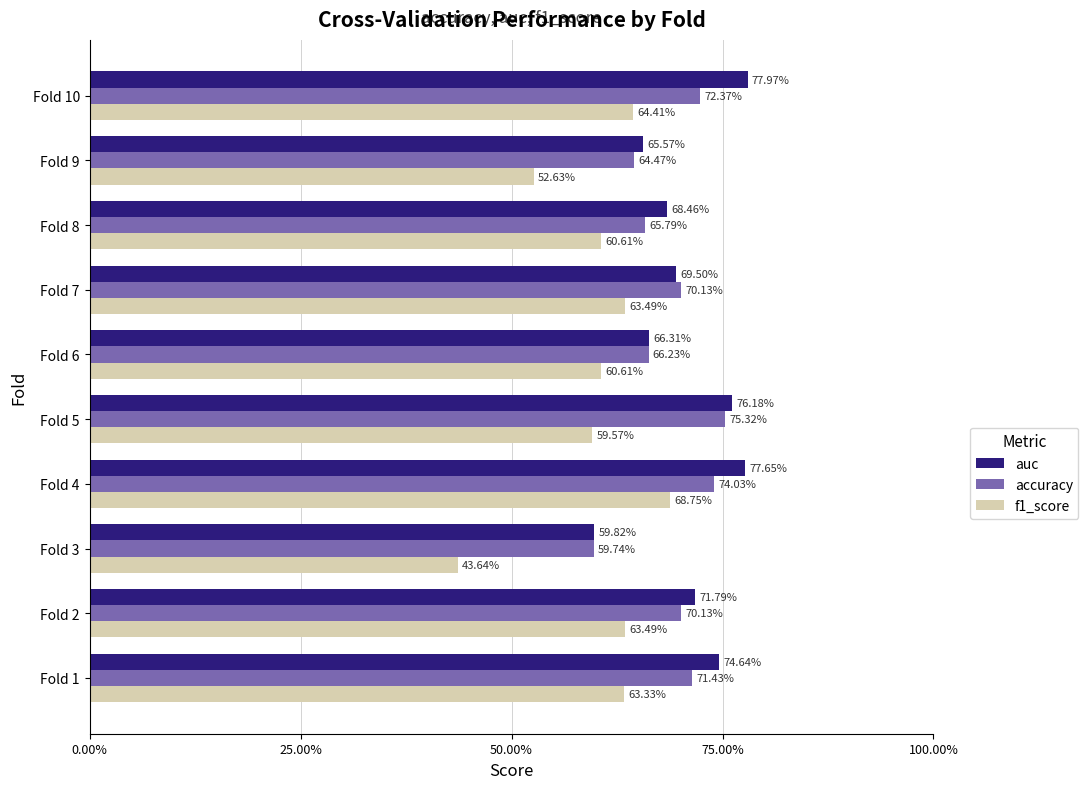

What are all the series names shown in the legend?

auc, accuracy, f1_score